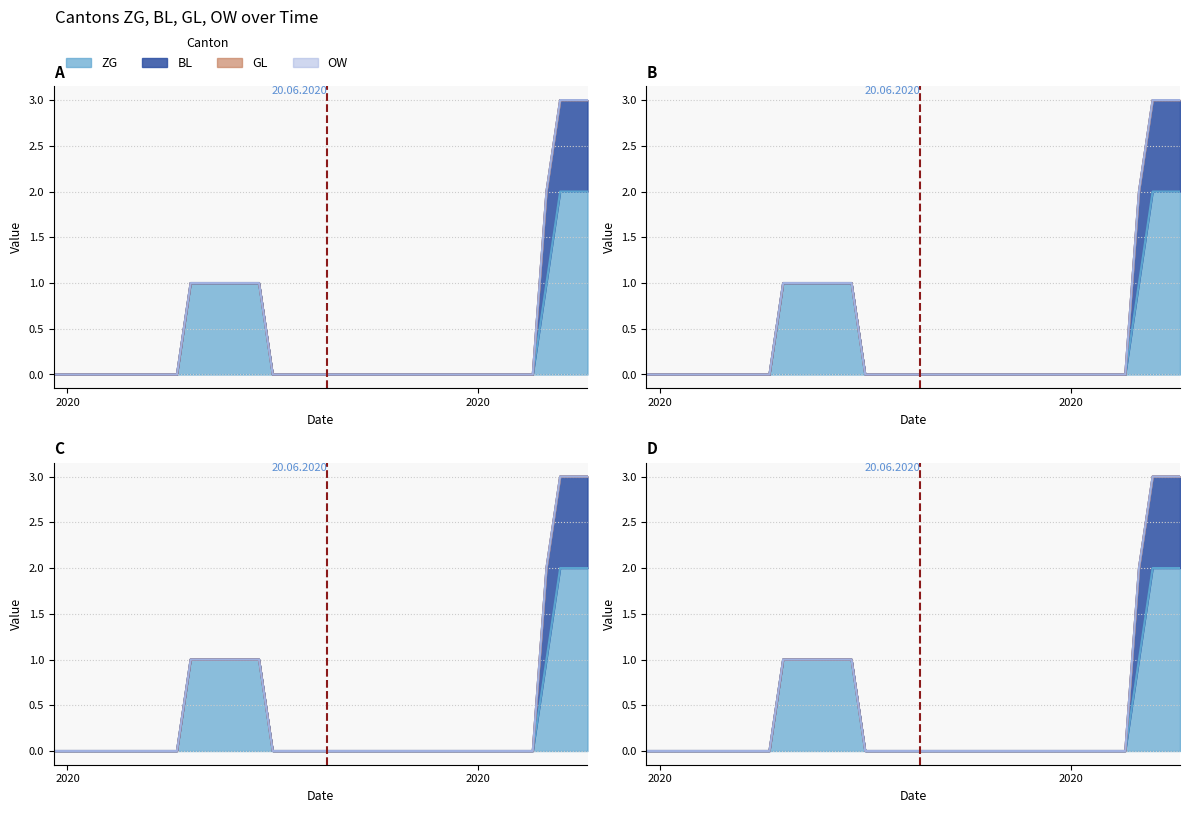

What is the difference between the maximum and second lowest values in the BL series?

1